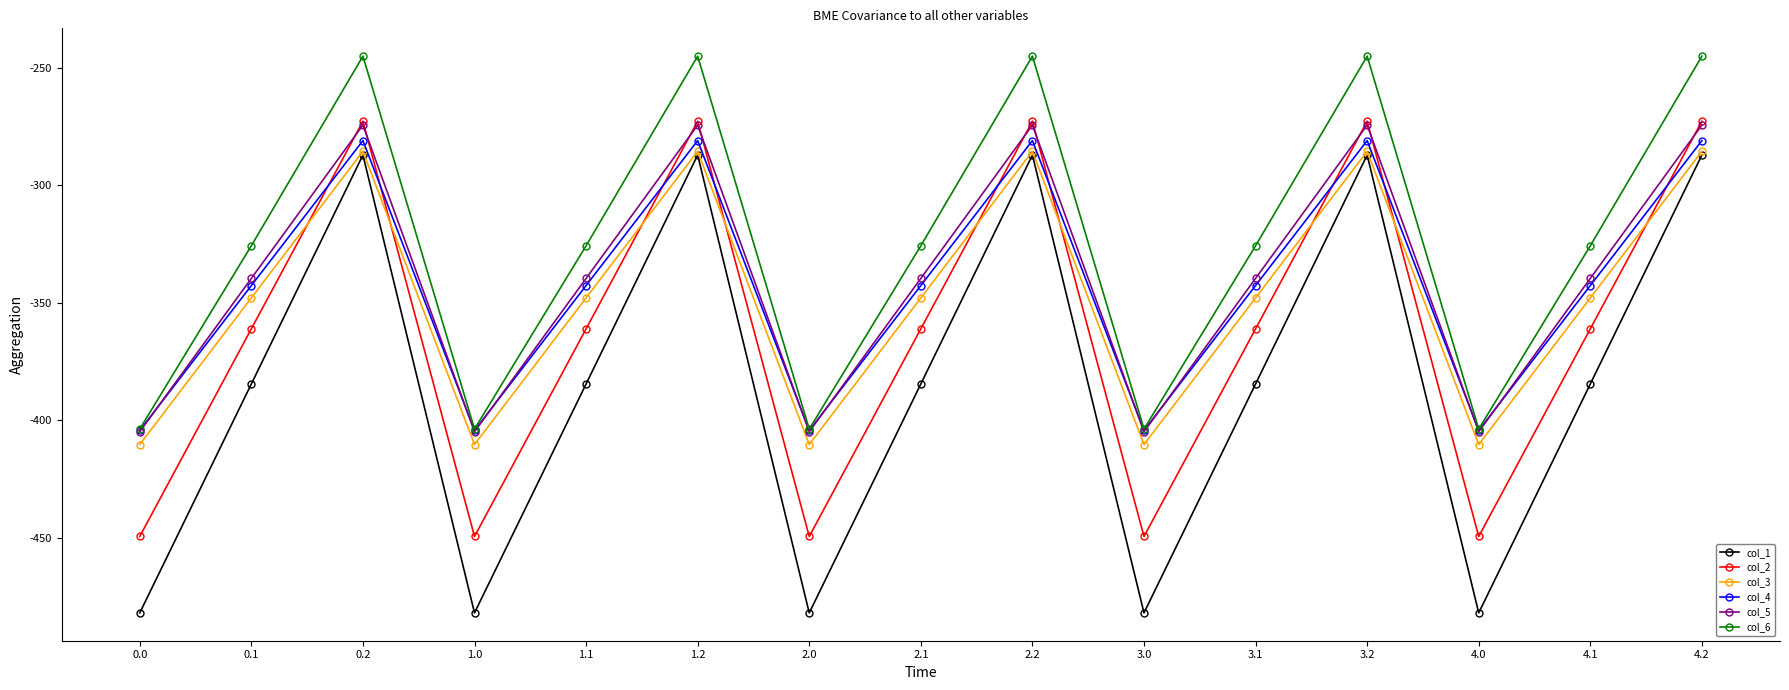

Which series has the widest spread of values?

col_1